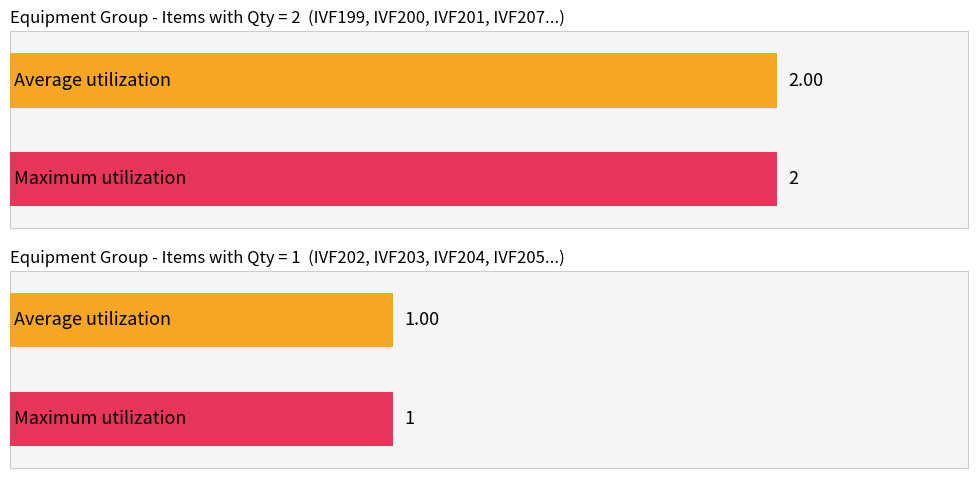

The value of Qty 1 at IVF224 is 1. True or false?

True